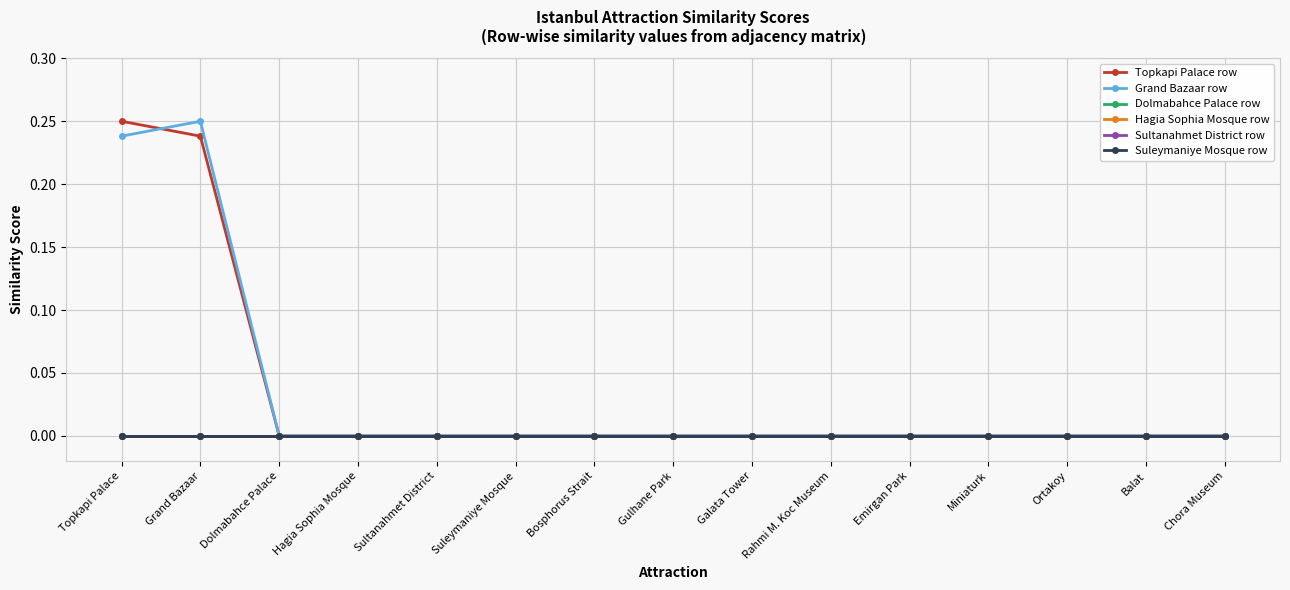

Does the chart display data point markers on the line(s)?

Yes